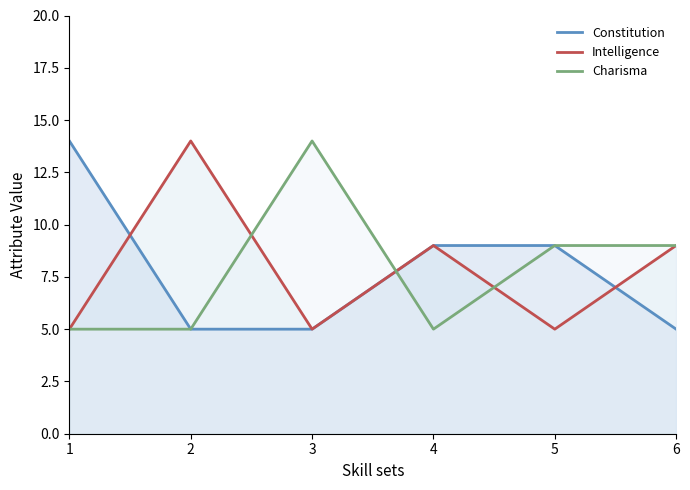

Reading left to right, what are all the values shown in this chart?

Constitution: 1=14	2=5	3=5	4=9	5=9	6=5
Intelligence: 1=5	2=14	3=5	4=9	5=5	6=9
Charisma: 1=5	2=5	3=14	4=5	5=9	6=9